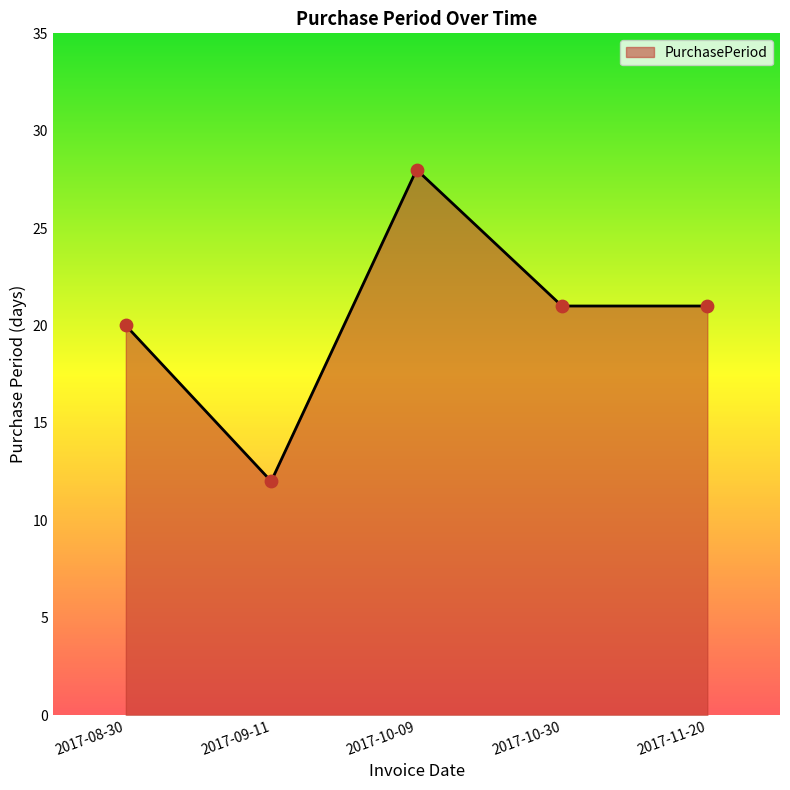

Which has a higher value, 2017-08-30 or 2017-11-20?

2017-11-20